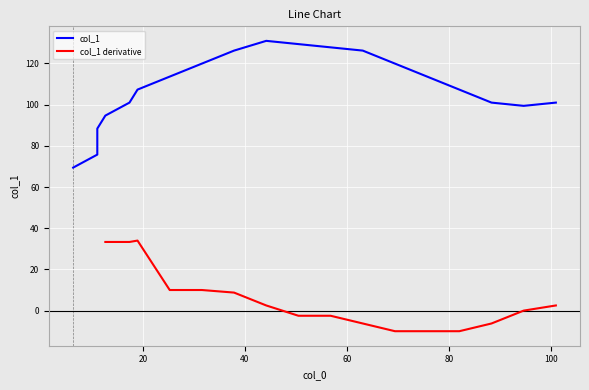

Which series has the widest spread of values?

col_1